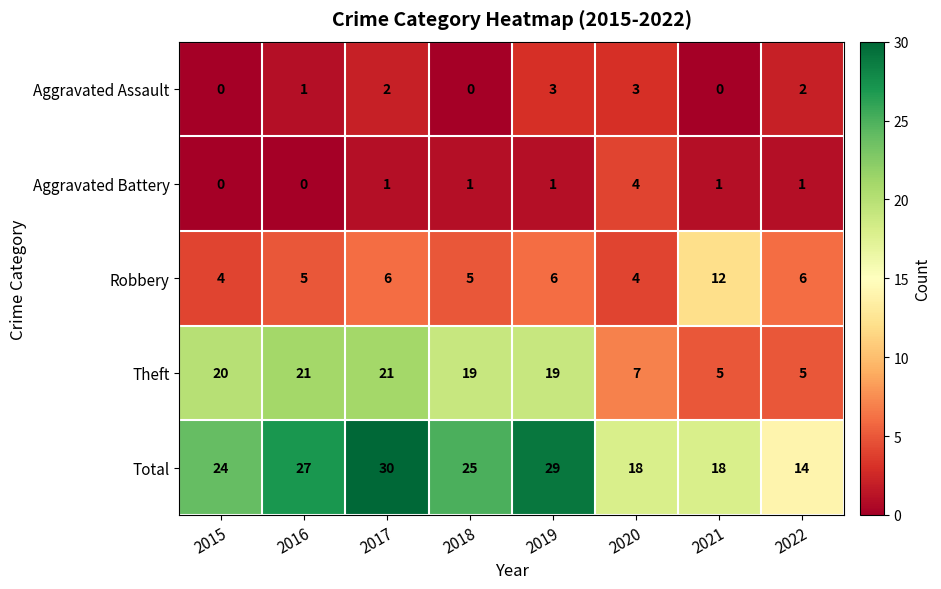

Rank the series by their maximum value, from lowest to highest.

Aggravated Assault, Aggravated Battery, Robbery, Theft, Total